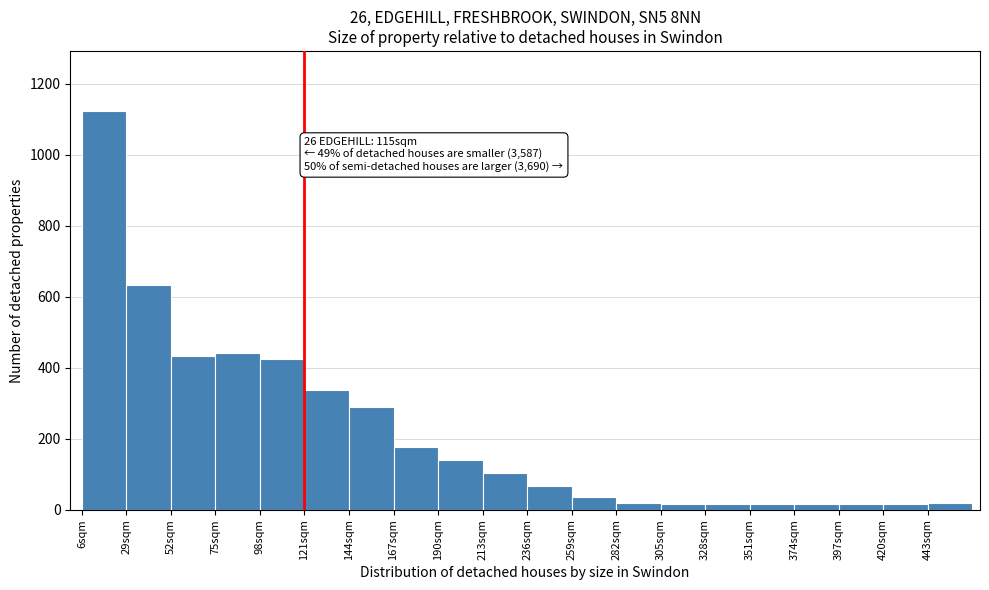

Which range on the x-axis has the tallest bar?

6 to 29